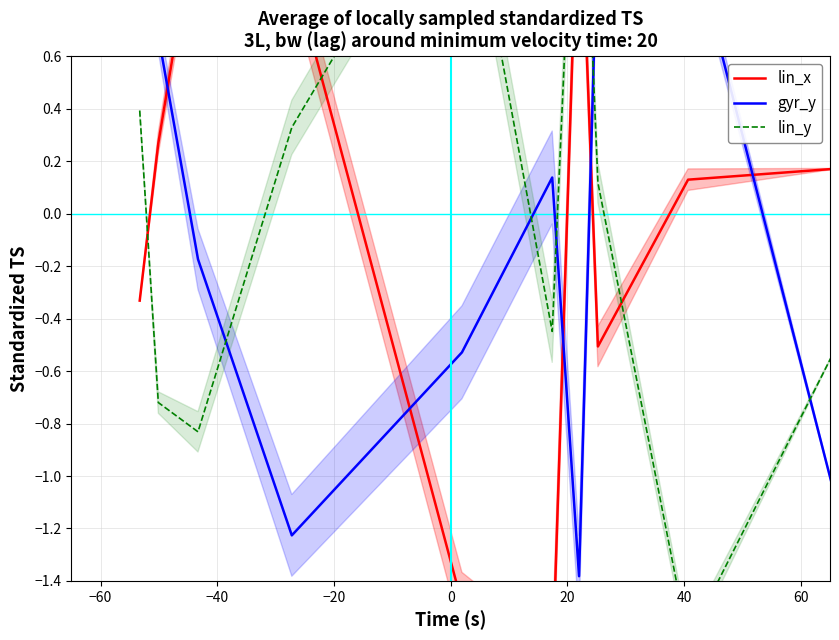

Does the chart display data point markers on the line(s)?

No